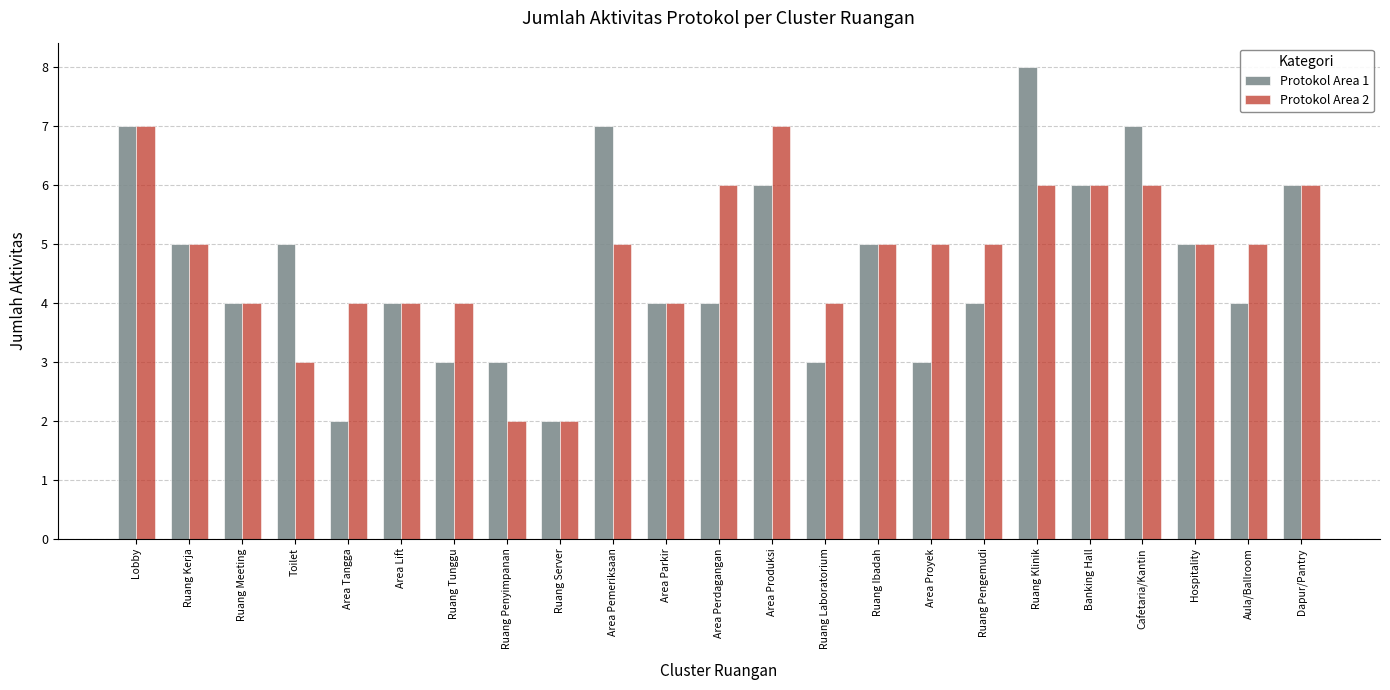

Reading left to right, what are all the values shown in this chart?

Protokol Area 1: 7	5	4	5	2	4	3	3	2	7	4	4	6	3	5	3	4	8	6	7	5	4	6
Protokol Area 2: 7	5	4	3	4	4	4	2	2	5	4	6	7	4	5	5	5	6	6	6	5	5	6